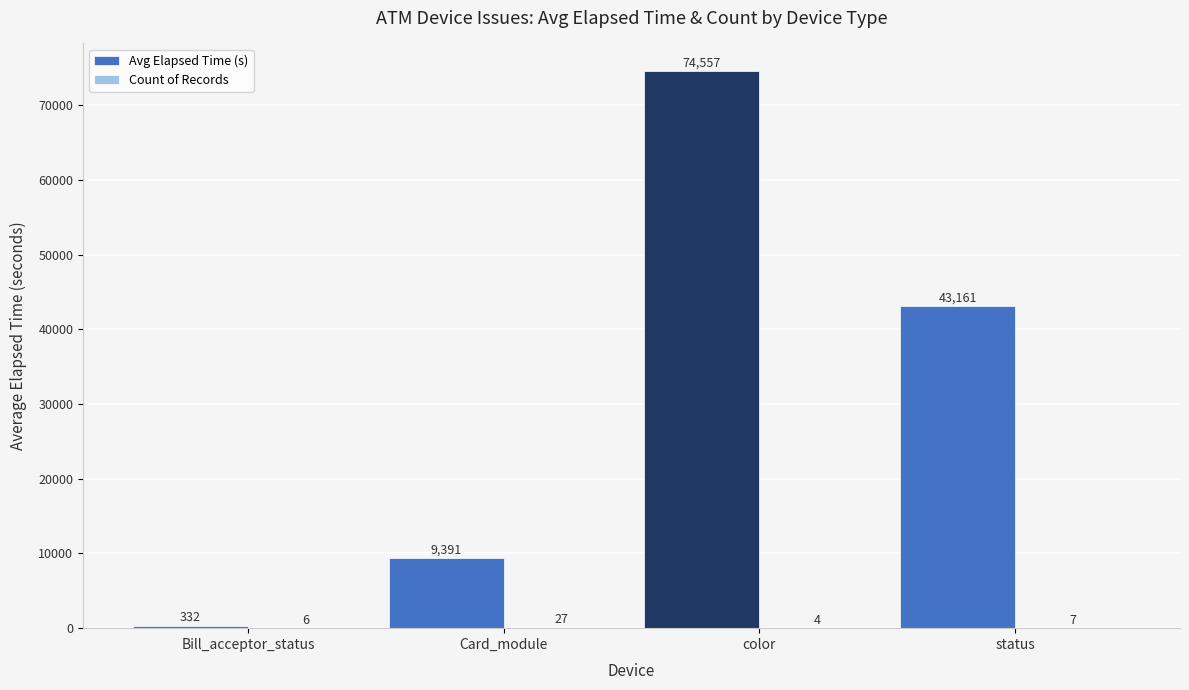

Is it true that Avg Elapsed Time (s) equals 74557 at color?

True